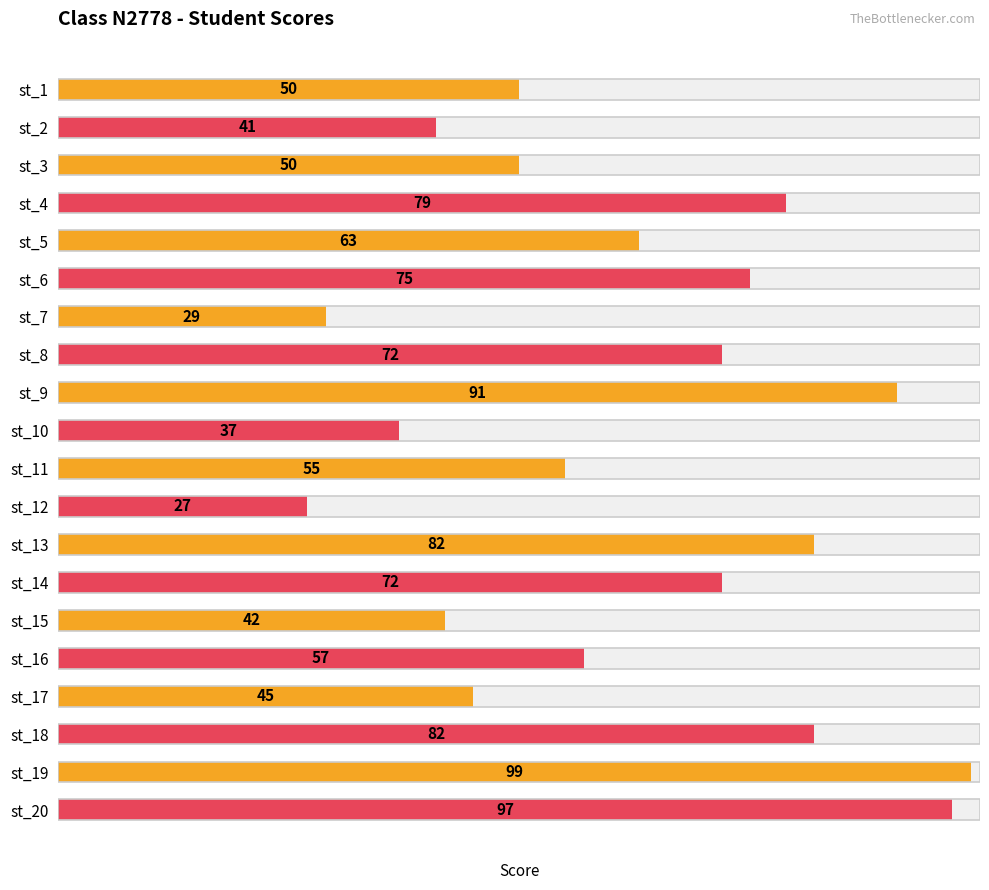

What is the sum of all values?

1245